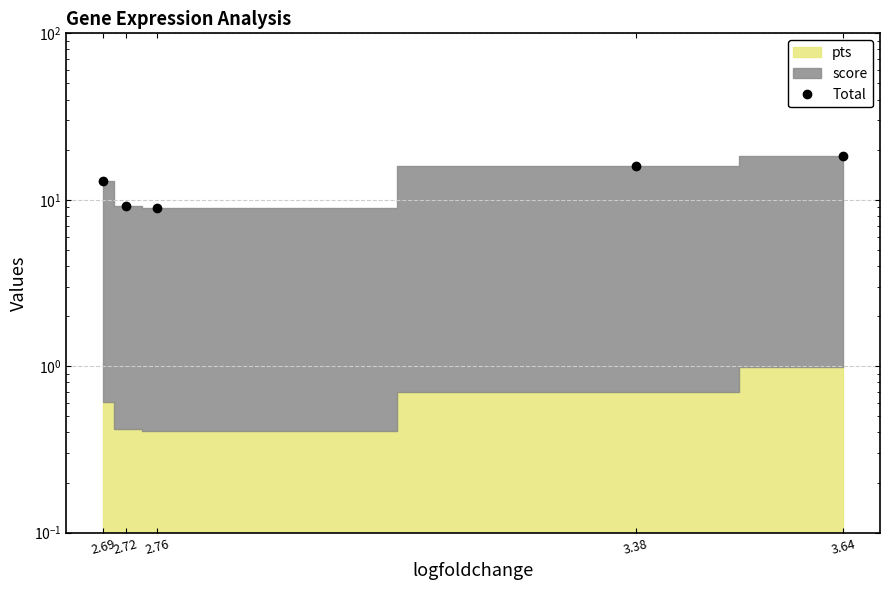

What is the approximate value at 2.69?

13.0